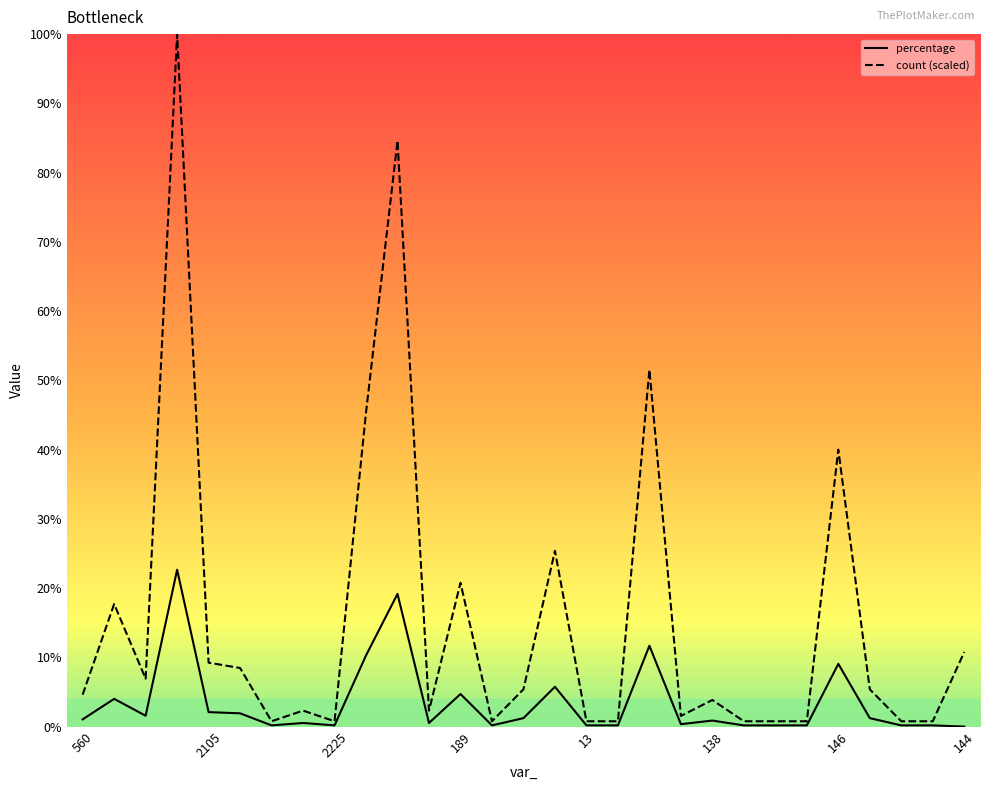

Which series has the largest total across all categories?

count (scaled)